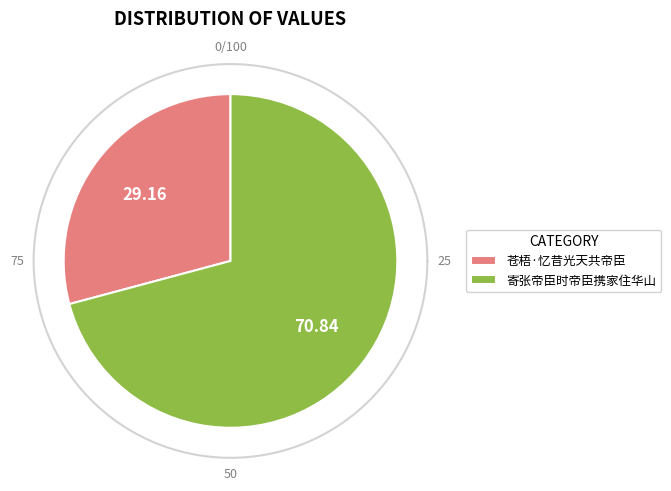

True or false: 寄张帝臣时帝臣携家住华山 accounts for 71% of the total.

True